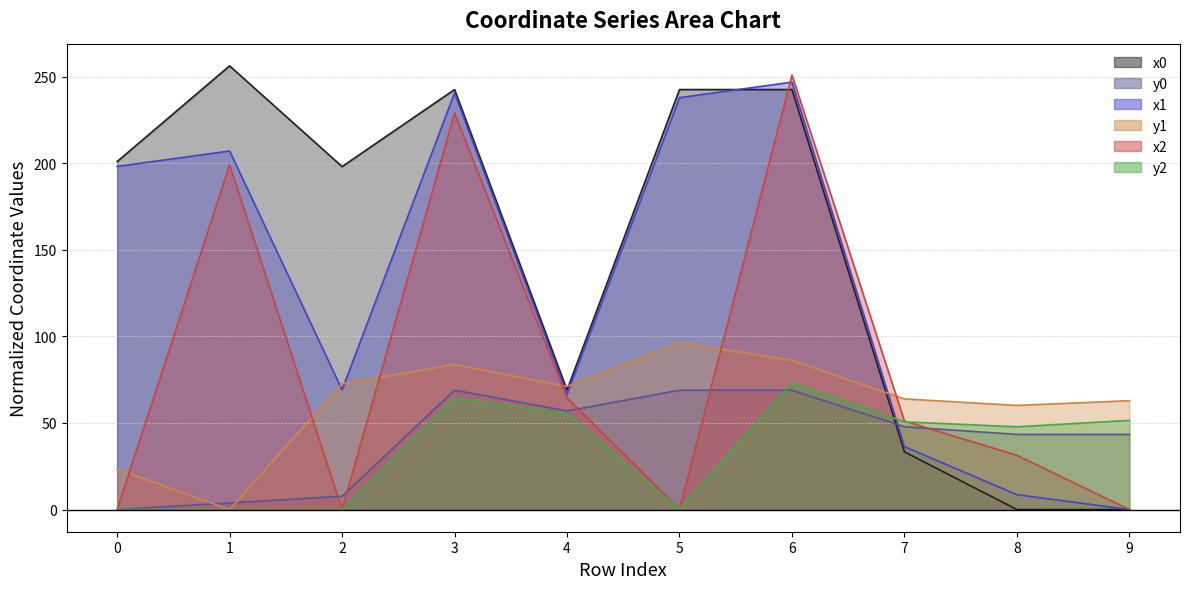

What is the total value across all series at 5?

646.1